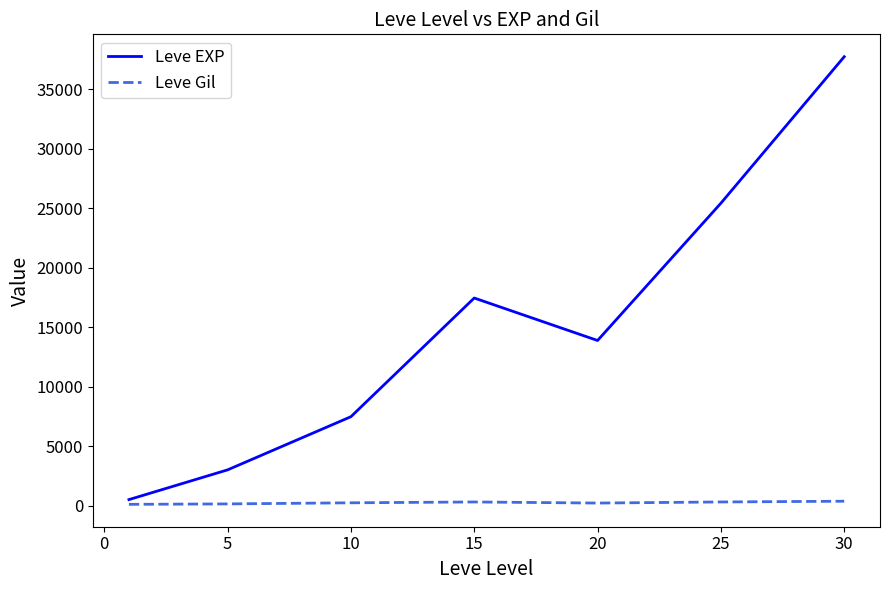

True or false: Leve EXP and Leve Gil cross at least once.

False